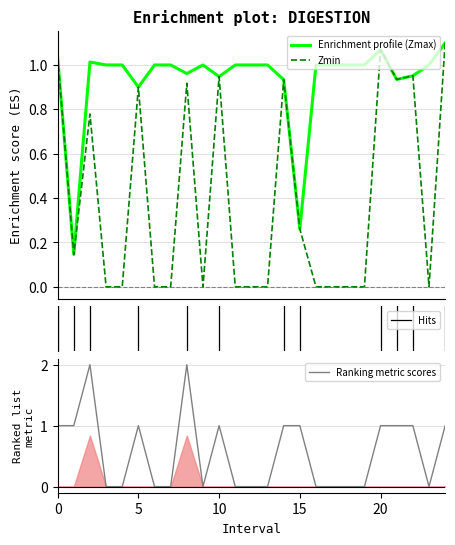

At which category does the chart reach its peak across all series?

2.0